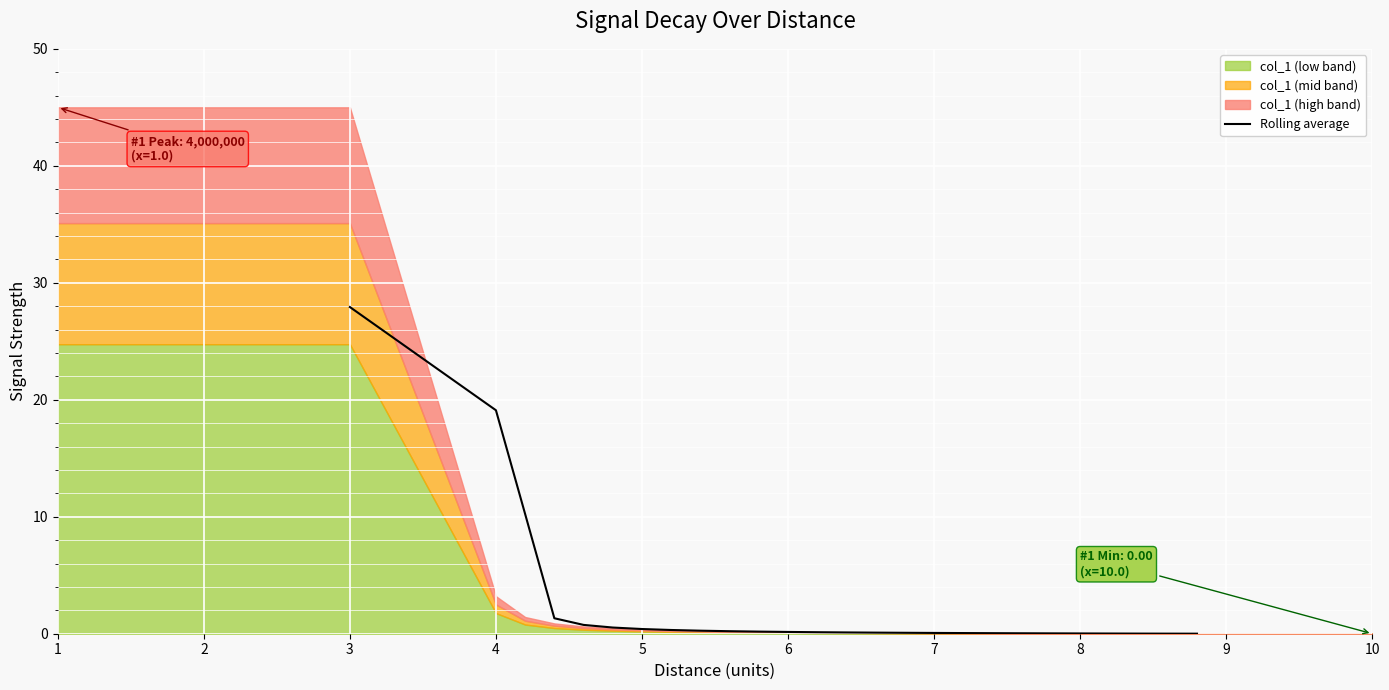

The Rolling average series shows 48.5 at 3. True or false?

False